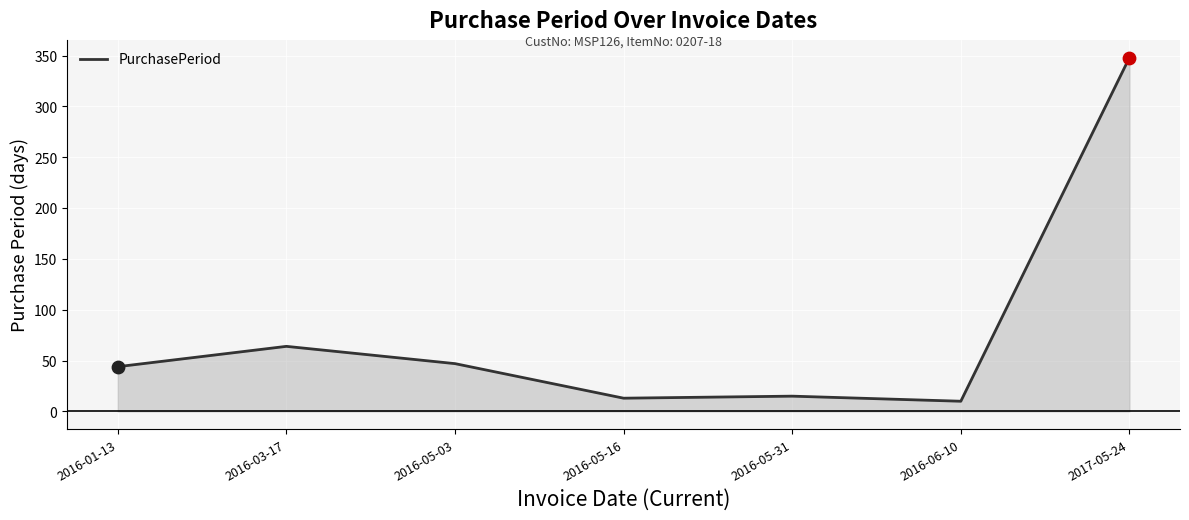

Between 2016-06-10 and 2016-03-17, which is larger?

2016-03-17